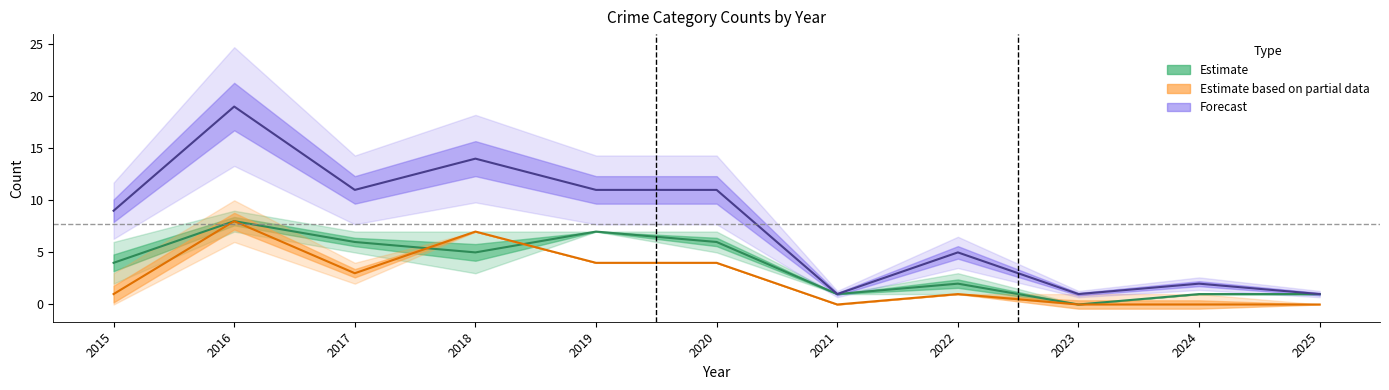

How many categories are shown in the chart?

11